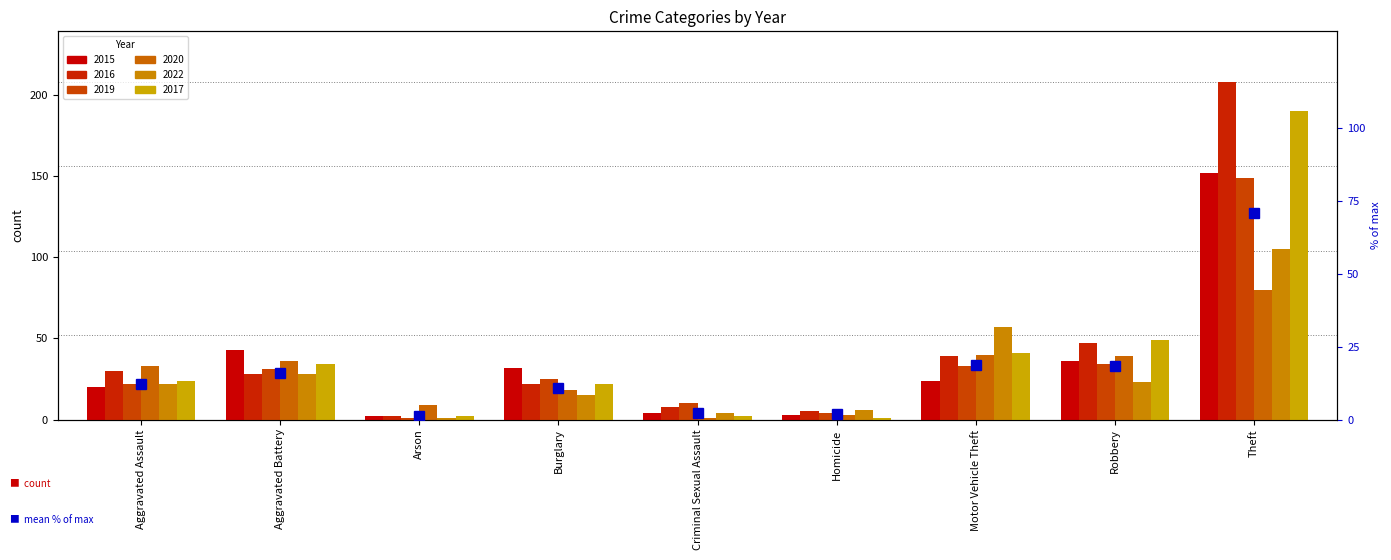

What is the change in value from Burglary to Criminal Sexual Assault?

-8.4